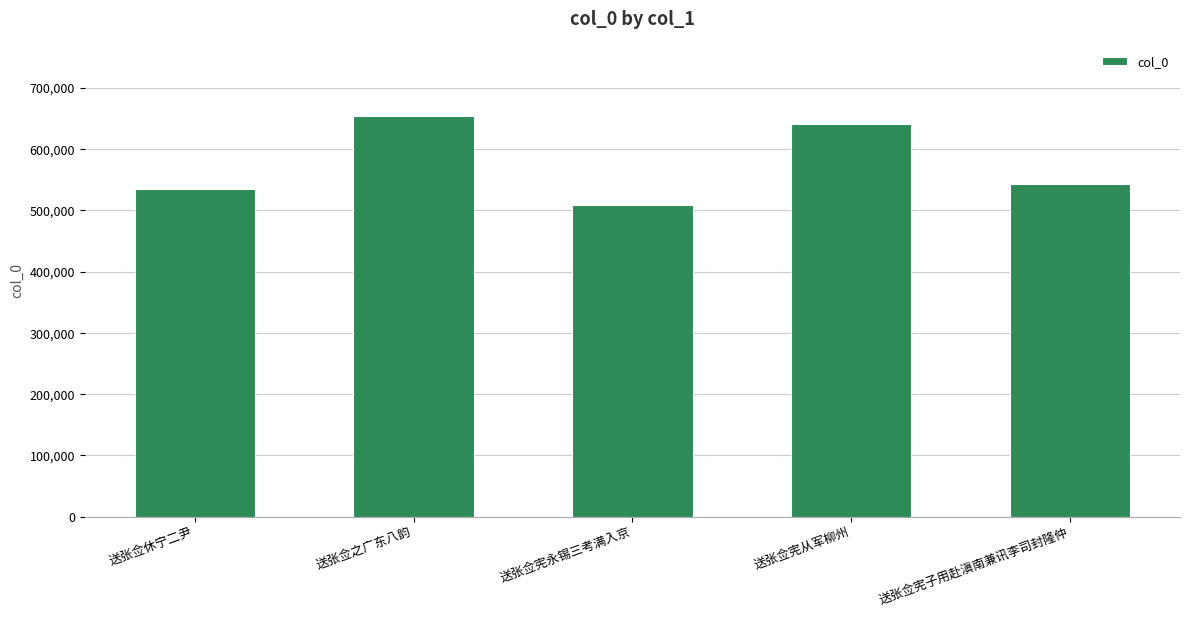

What is the label of the 4th bar from the right?

送张佥之广东八韵